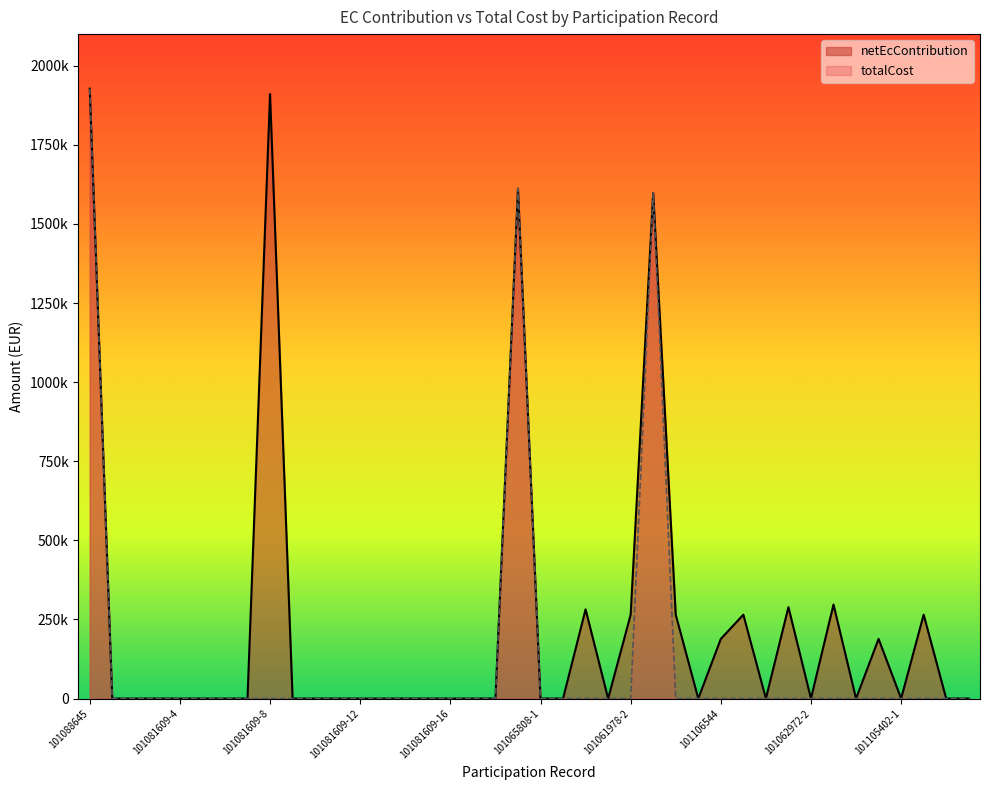

At which category is the sum across all series the highest?

101088645